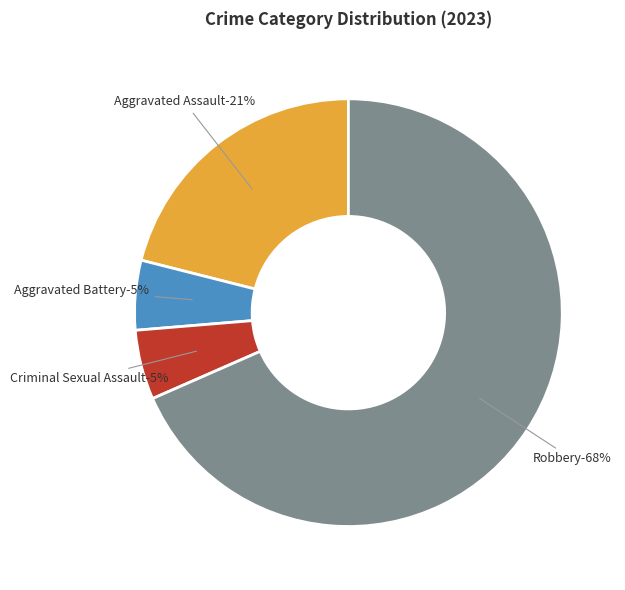

To the nearest percent, what portion does Robbery represent?

68%